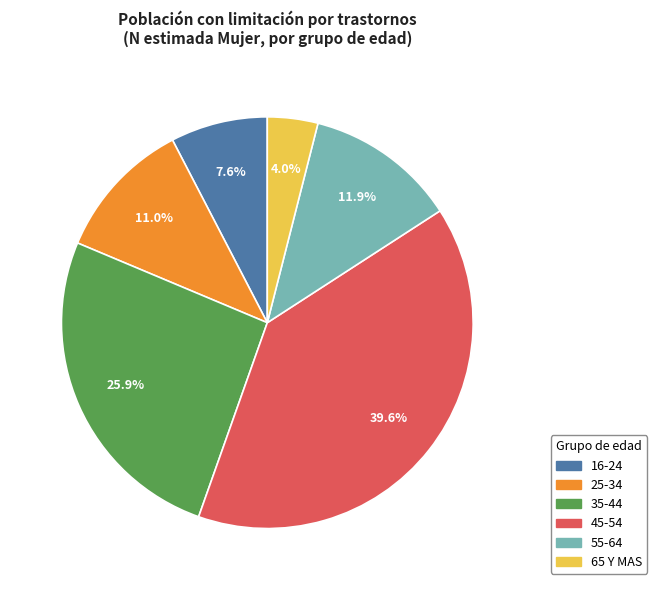

Count the number of slices in the pie.

6